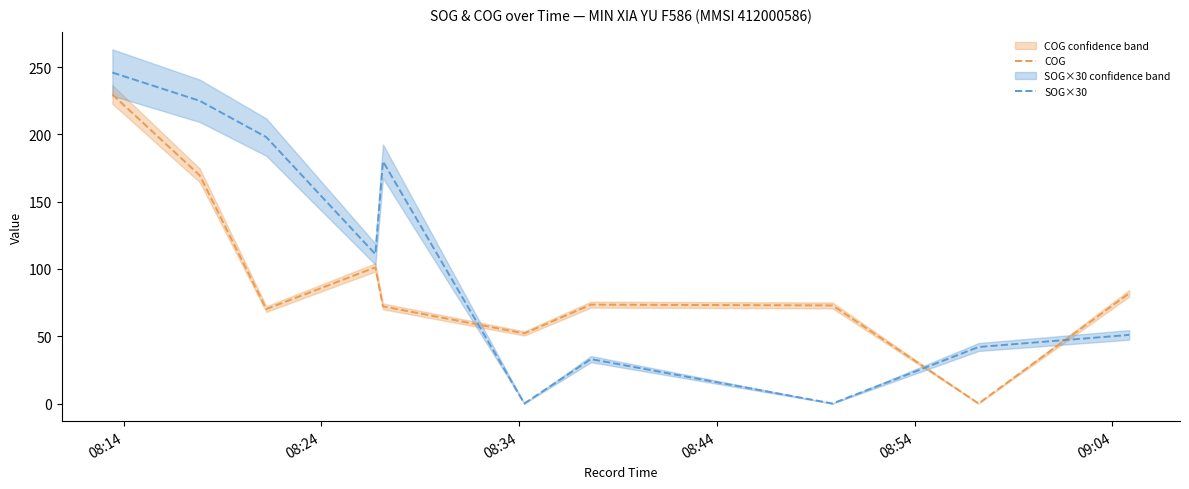

What is the value of the COG point at the 4th from the left?

101.2